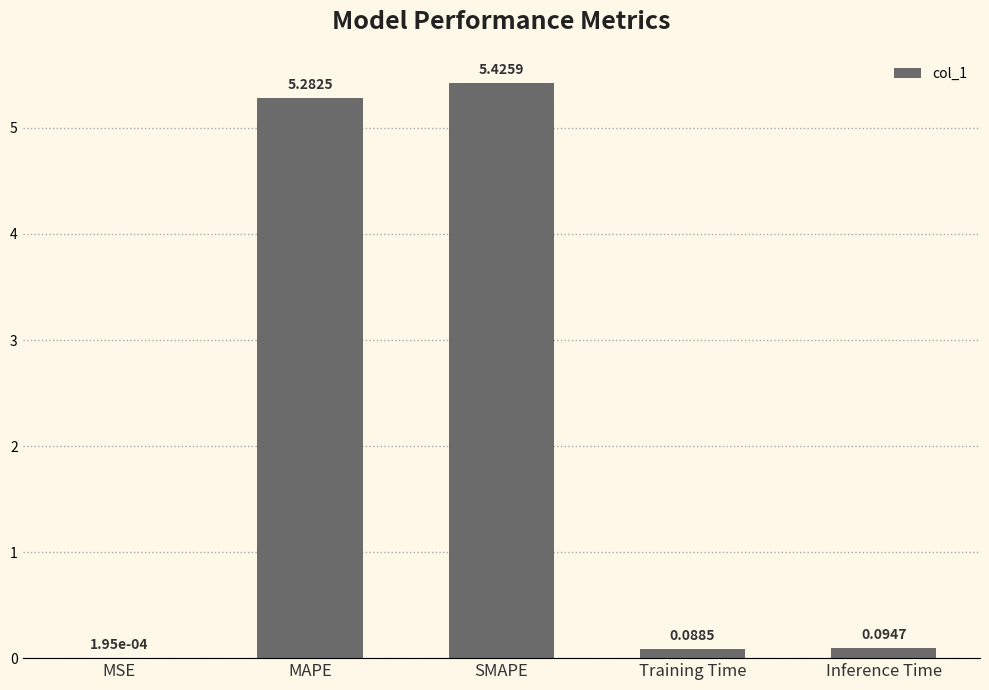

Is it true that the value at MAPE is 2.3?

False